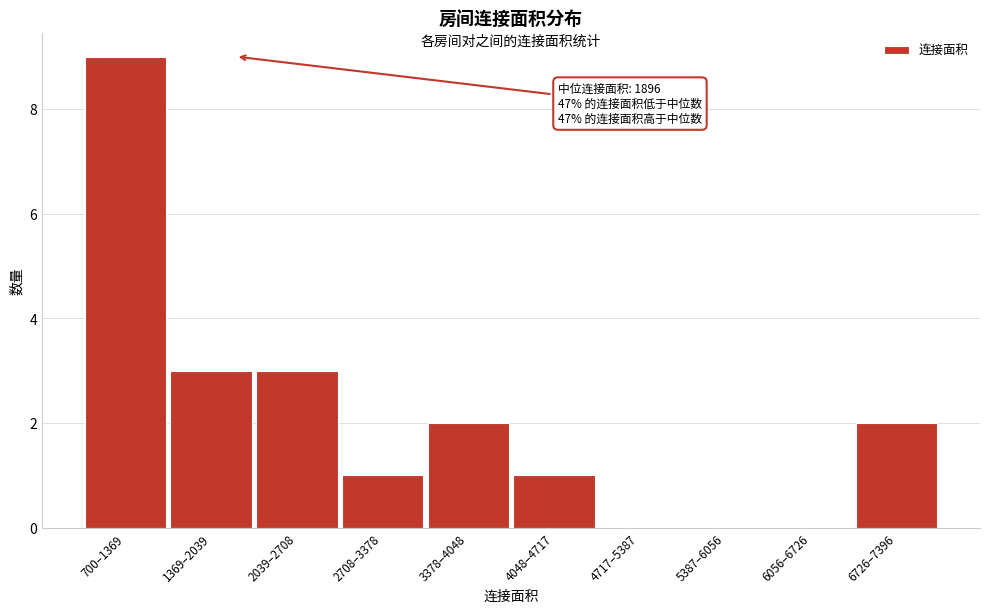

Reading left to right, what are all the values shown in this chart?

700–1369=9	1369–2039=3	2039–2708=3	2708–3378=1	3378–4048=2	4048–4717=1	4717–5387=0	5387–6056=0	6056–6726=0	6726–7396=2